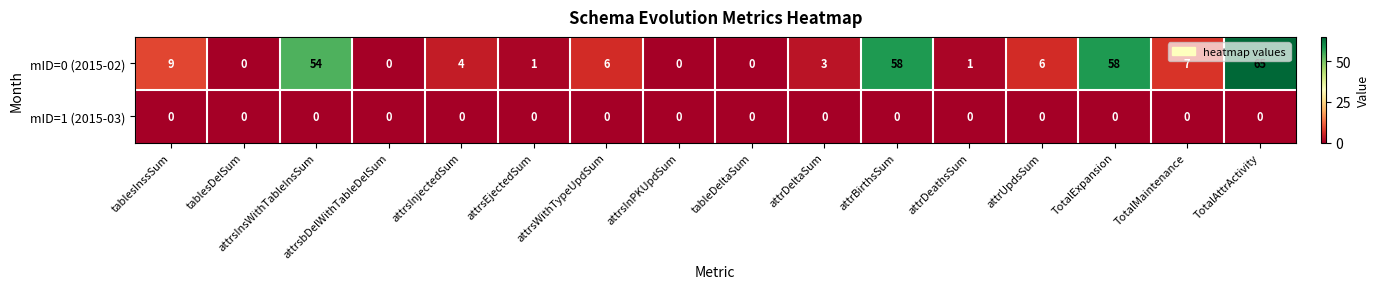

What is the average value of the mID=0 (2015-02) series?

17